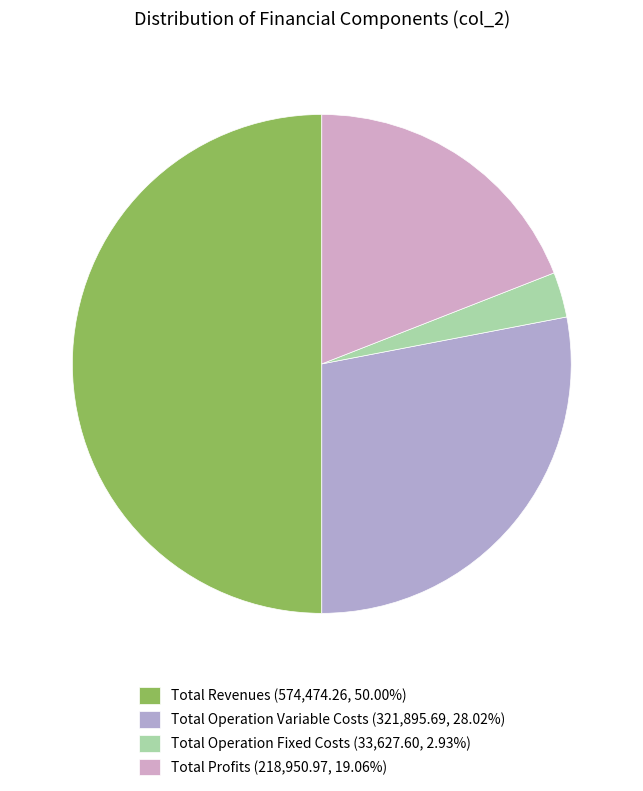

How many segments does this pie chart have?

4